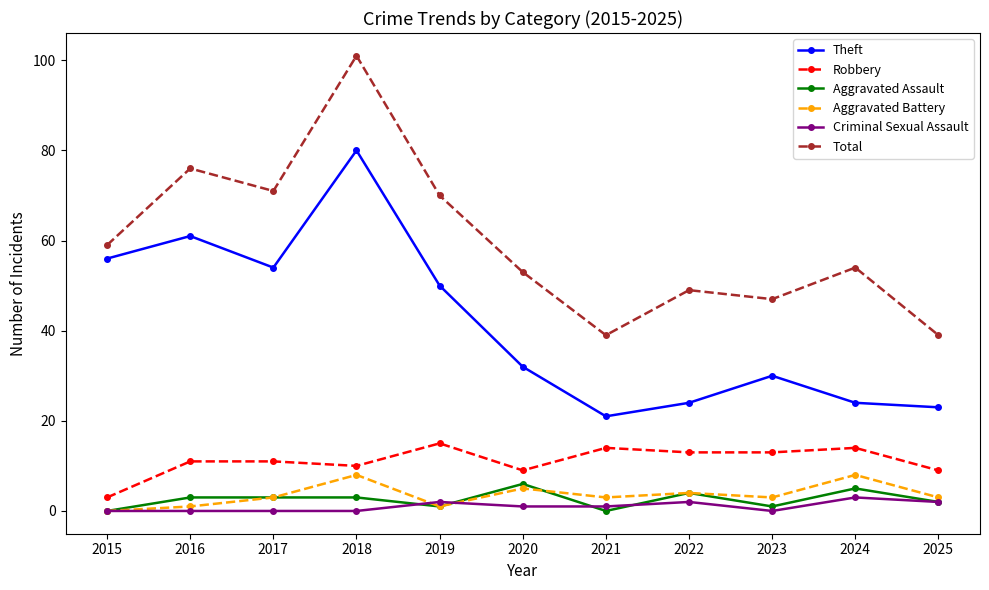

True or false: Total has more than 0 interior local peaks.

True